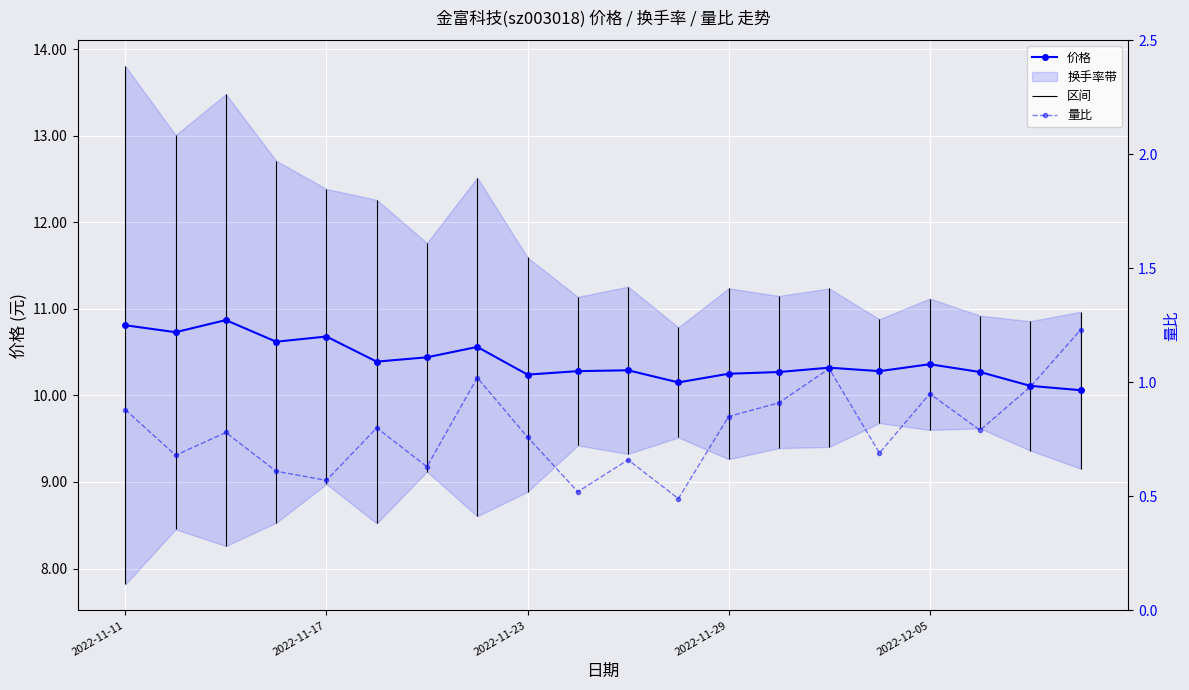

What is the difference between the maximum and minimum values in the 价格 series?

0.8